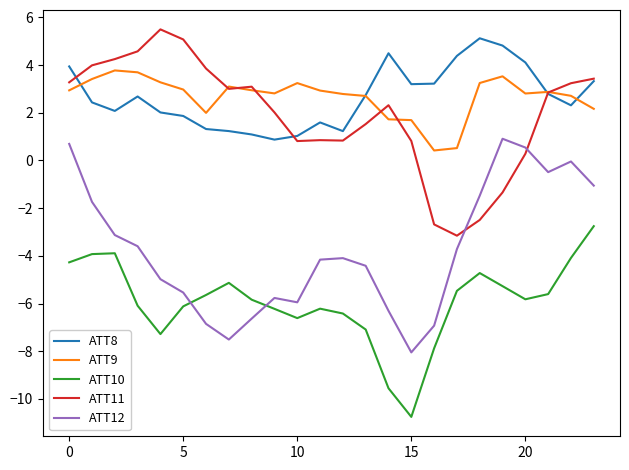

What is the lowest value of the ATT8 series?

0.9